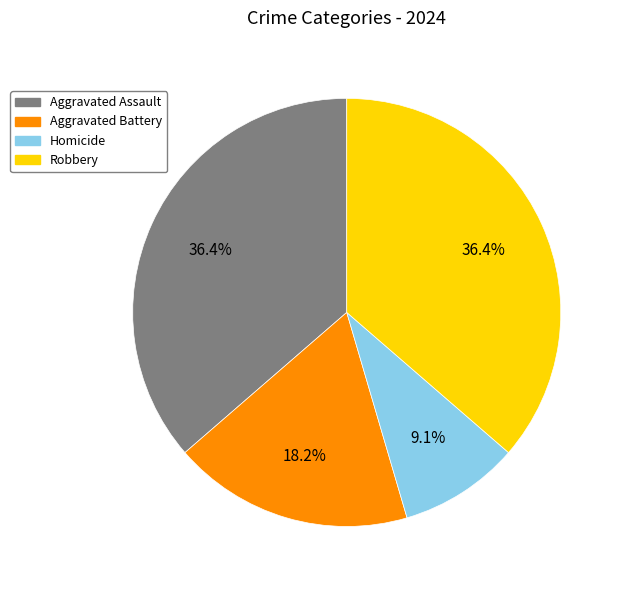

What is the ratio of the value at Aggravated Assault to the value at Robbery?

1.0